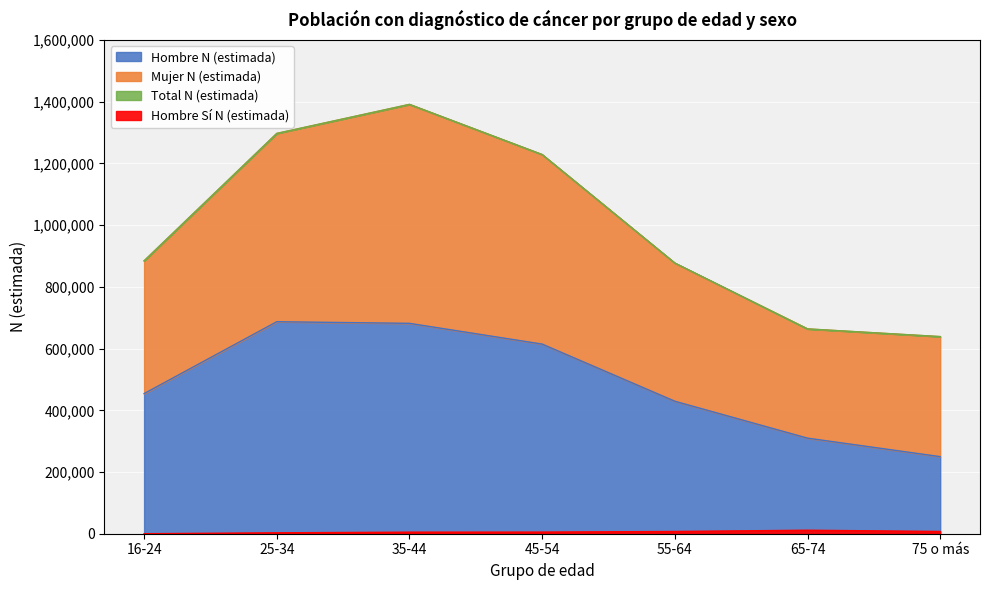

What is the highest value of the Hombre Sí N (estimada) series?

11354